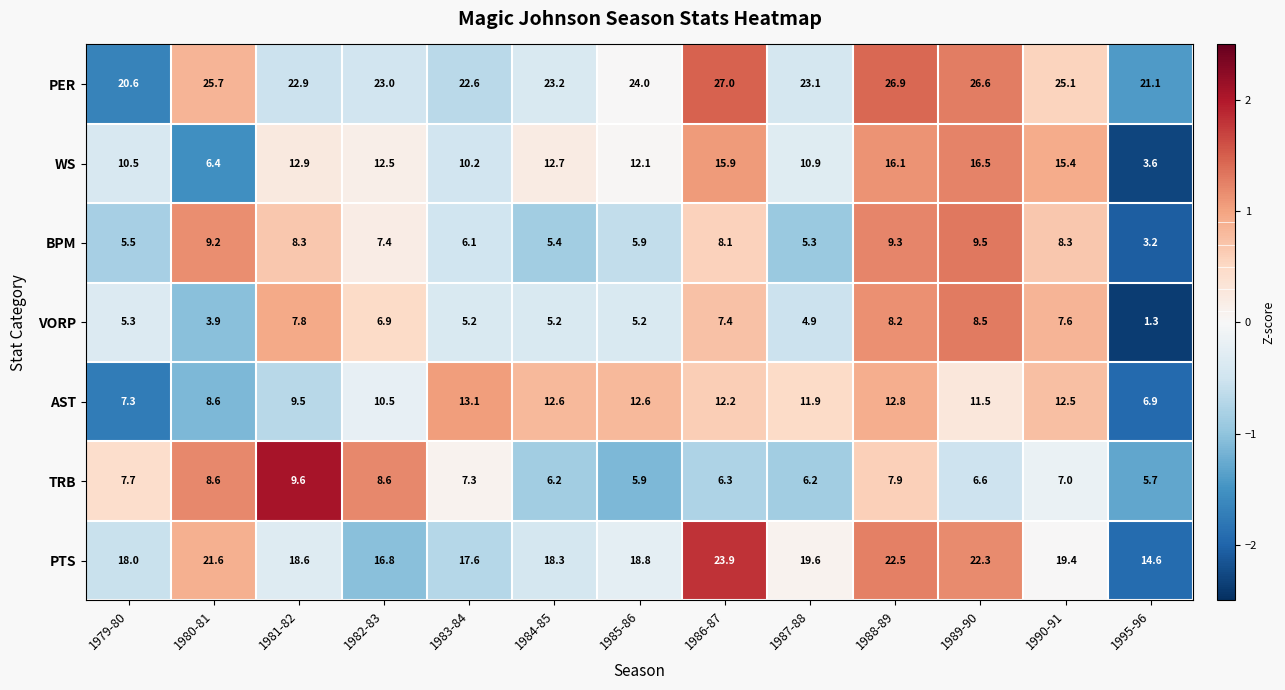

Which label corresponds to the largest value in the chart?

1986-87